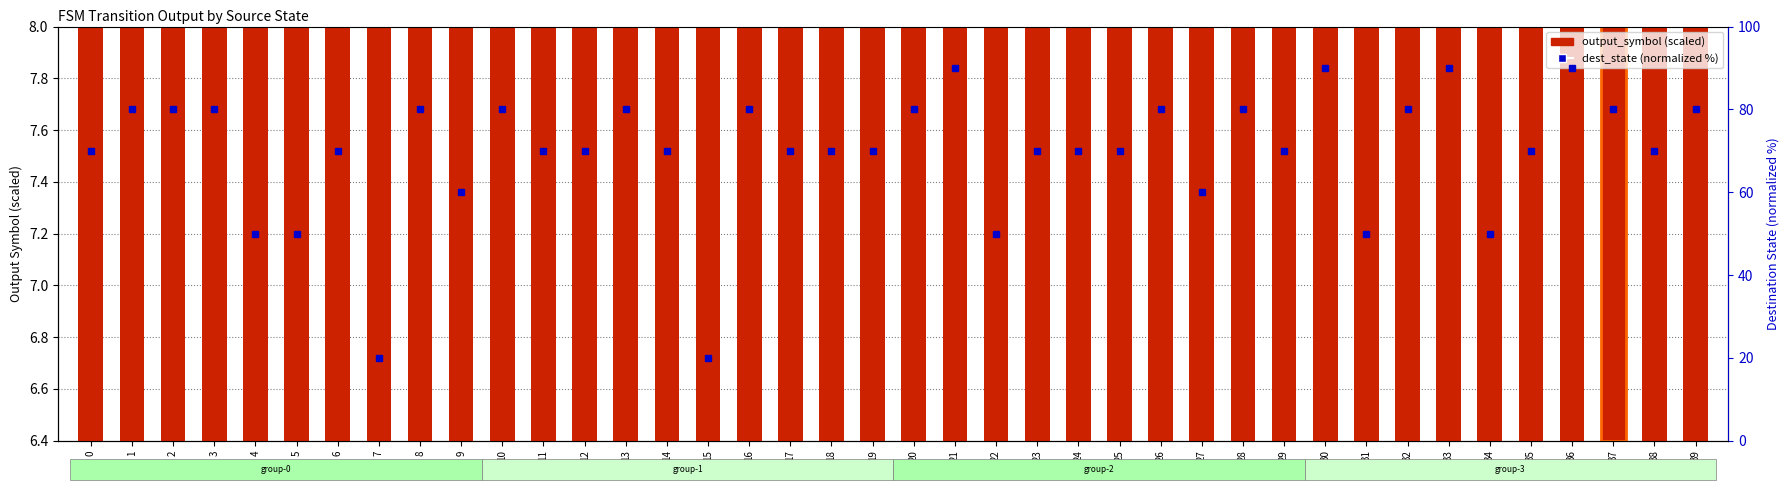

Which category has the highest value across all series?

21